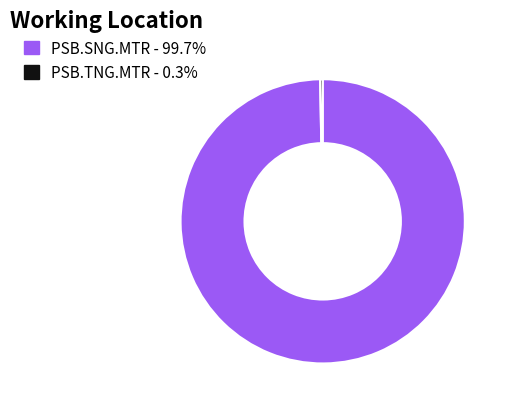

Count the number of slices in the pie.

2